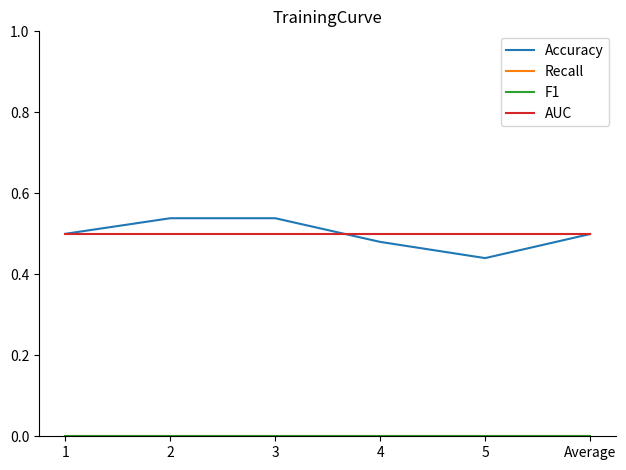

True or false: Recall and F1 intersect in this chart.

False